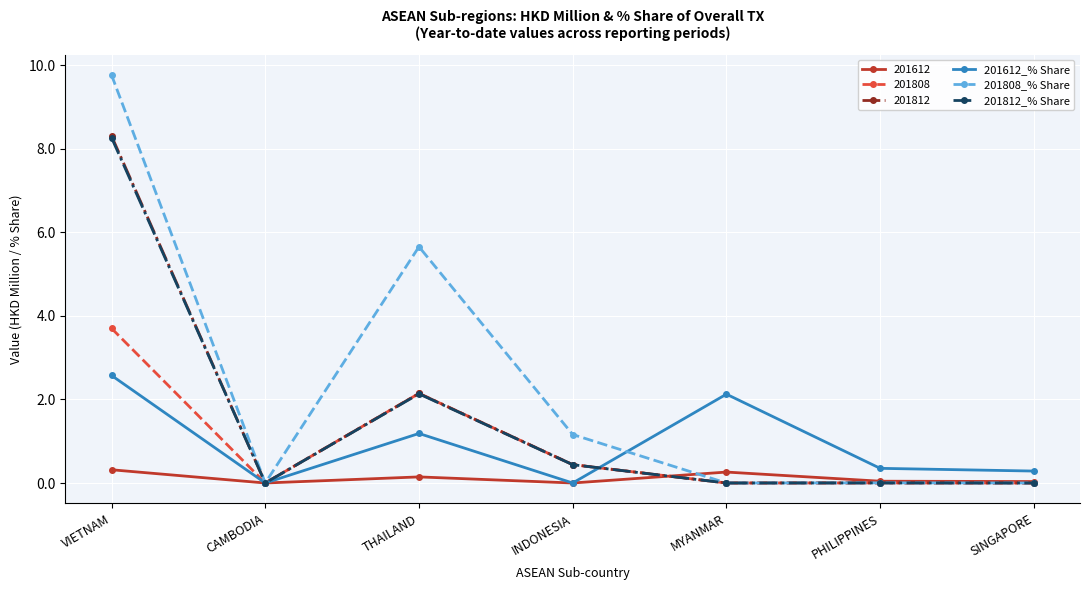

Which series changed the most between INDONESIA and MYANMAR?

201612_% Share